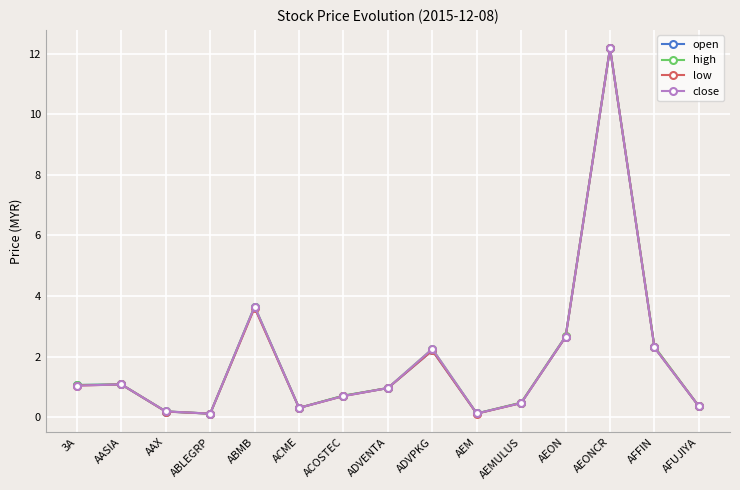

What is the label of the 12th point from the left?

AEON